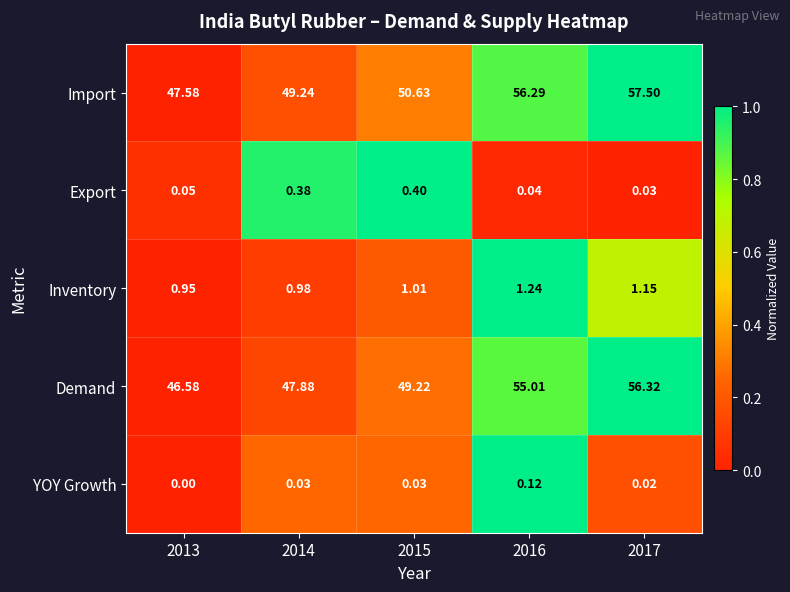

Which series has the largest range (max minus min)?

Import